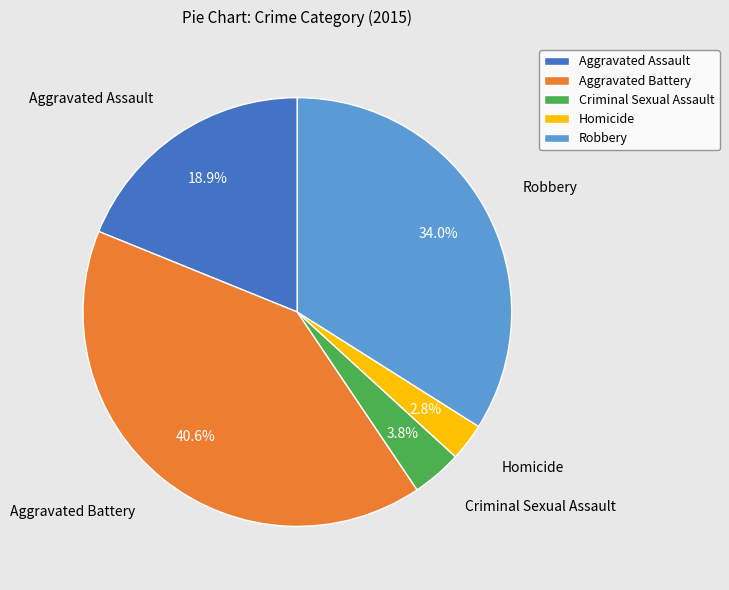

To the nearest percent, what is the average slice percentage?

20%